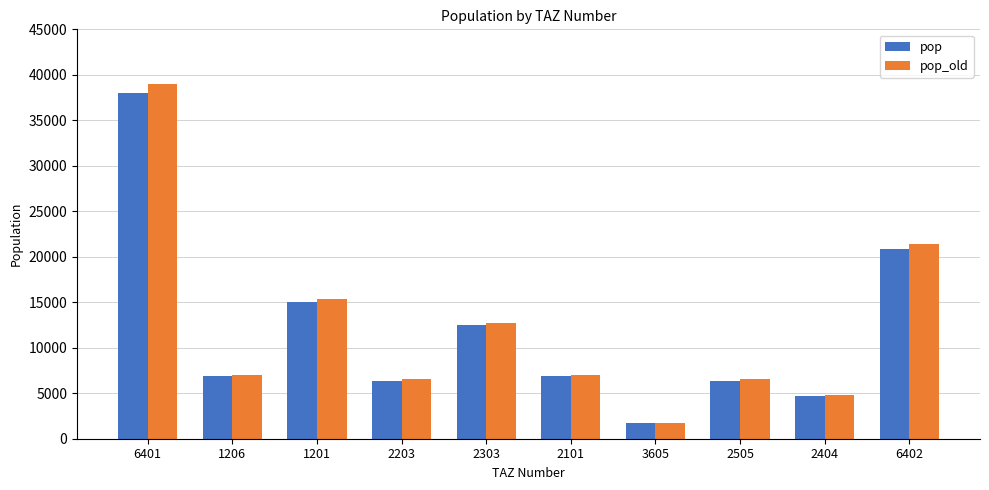

The pop_old series shows 12731.9 at 2303. True or false?

True